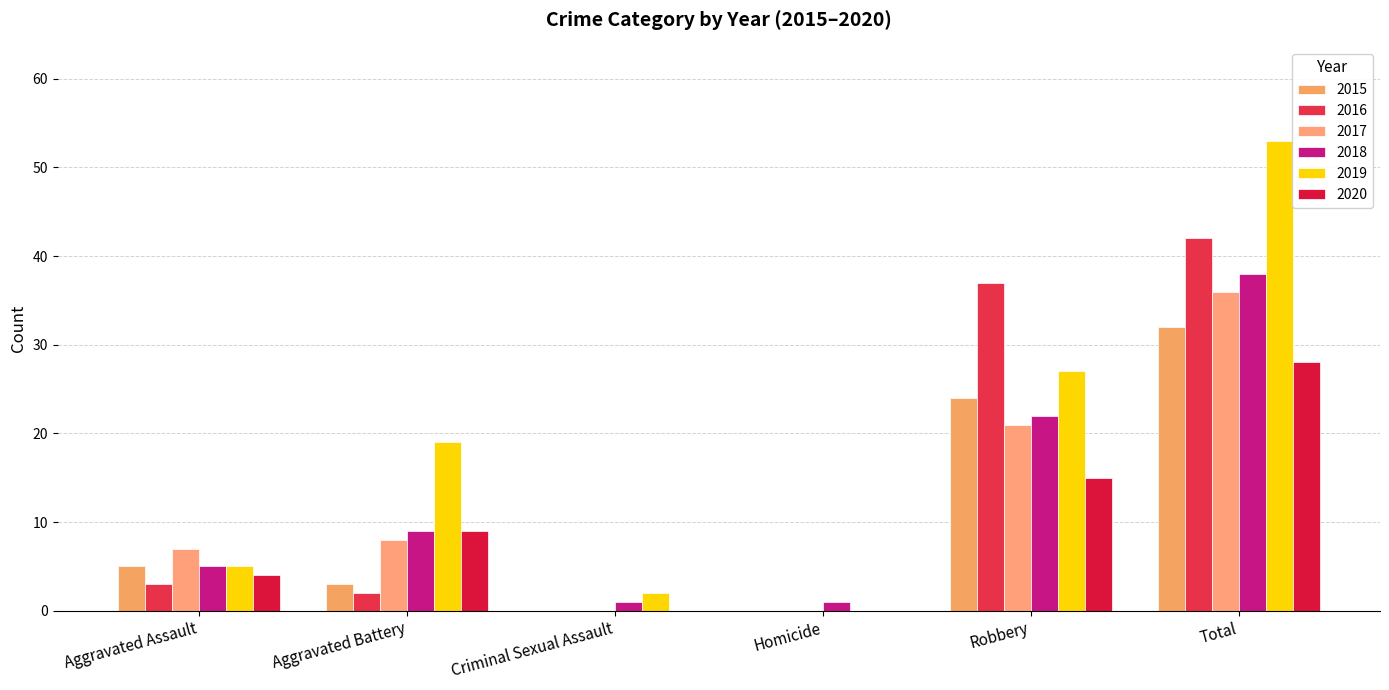

List the labels in order of 2018 value, largest first.

Total, Robbery, Aggravated Battery, Aggravated Assault, Criminal Sexual Assault, Homicide